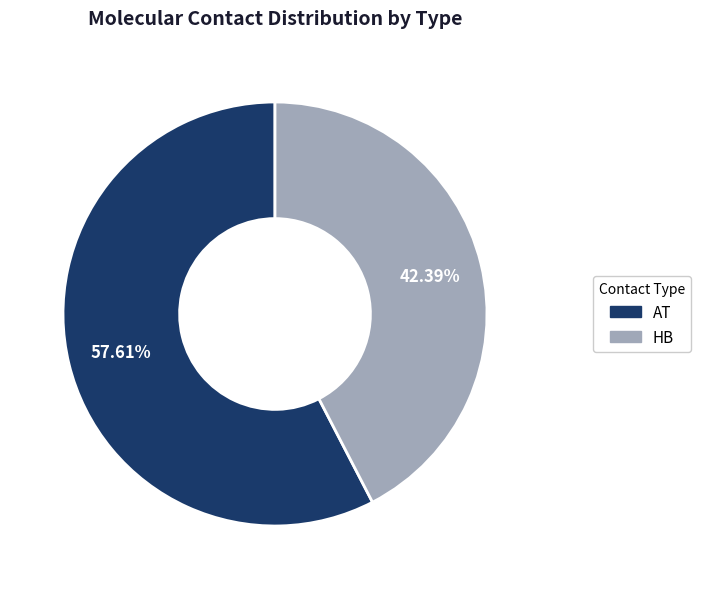

Is there any slice that represents more than half of the pie?

Yes